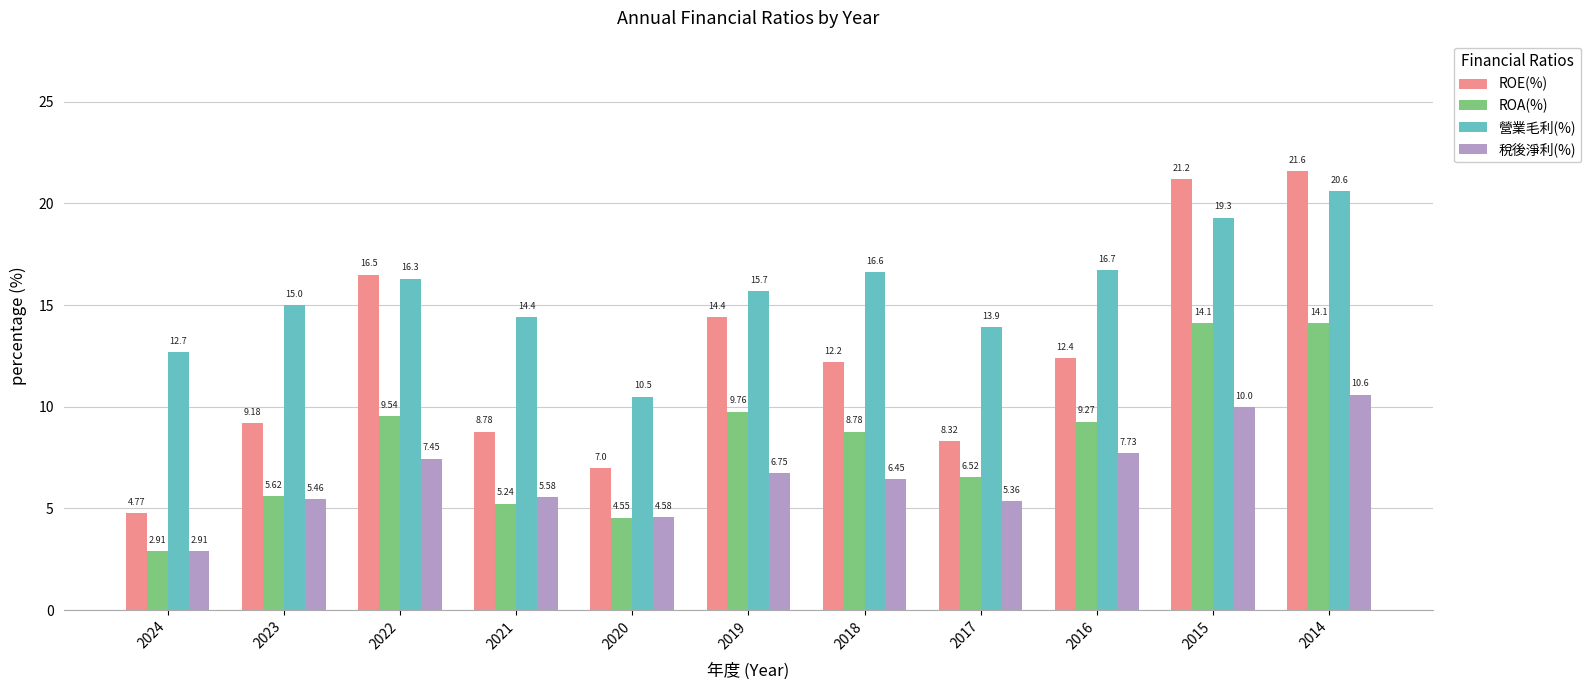

Rank the series by their maximum value, from lowest to highest.

稅後淨利(%), ROA(%), 營業毛利(%), ROE(%)